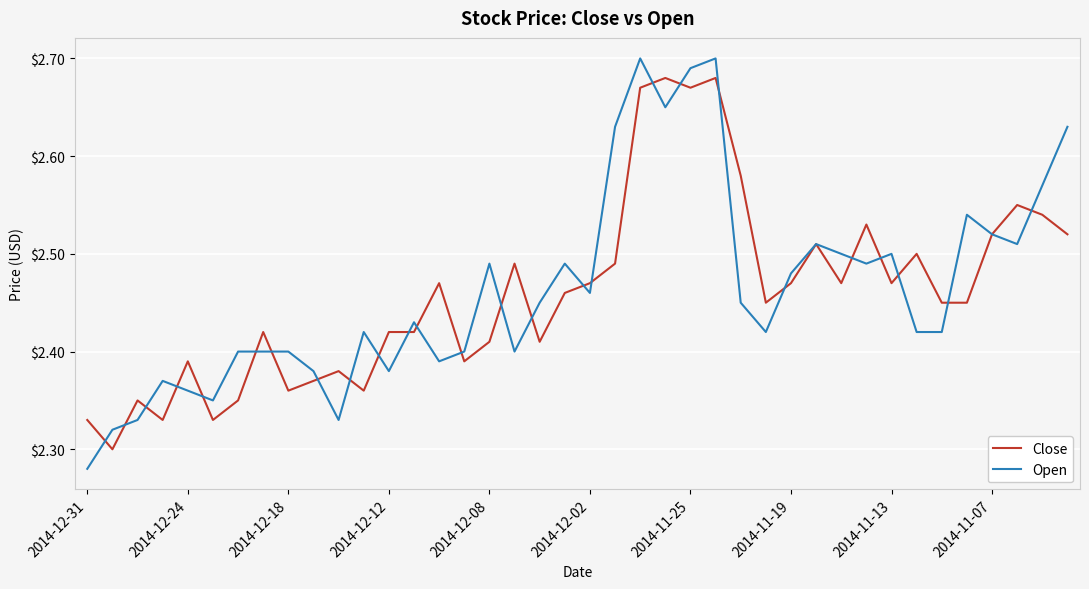

Which series has the largest range (max minus min)?

Open